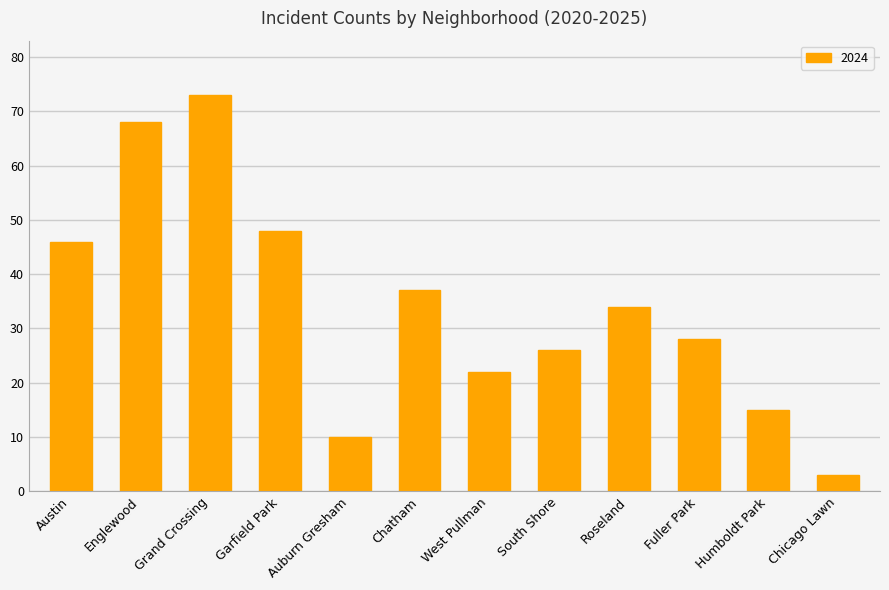

Rank the categories by value from highest to lowest.

Grand Crossing, Englewood, Garfield Park, Austin, Chatham, Roseland, Fuller Park, South Shore, West Pullman, Humboldt Park, Auburn Gresham, Chicago Lawn